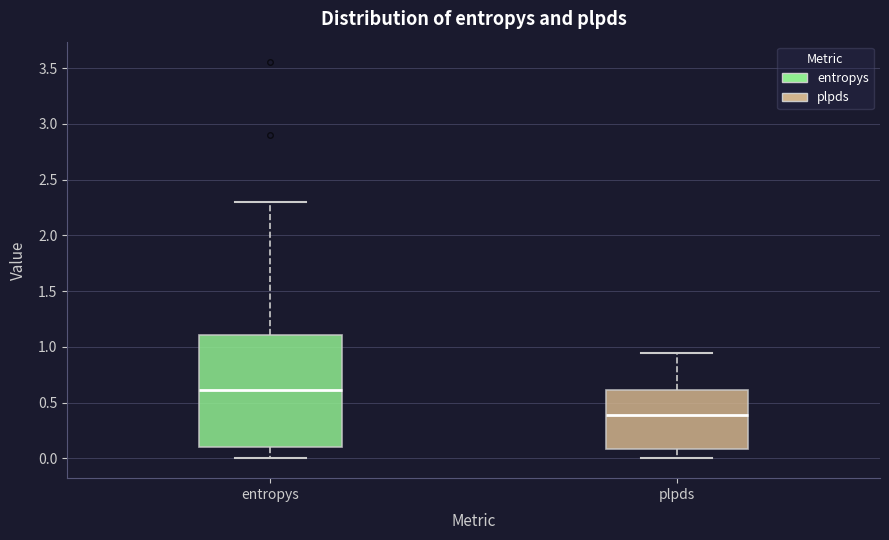

Comparing the boxes themselves (not the whiskers), which one is the tallest?

entropys